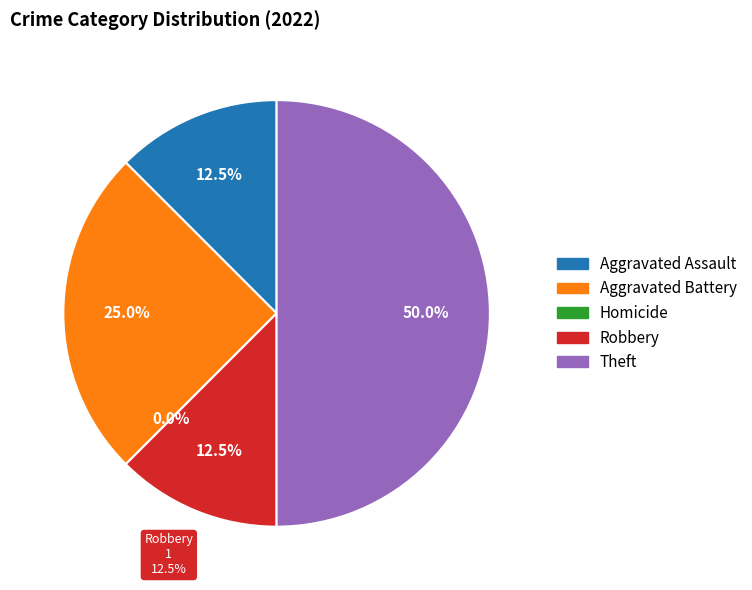

Does any single category account for the majority?

No